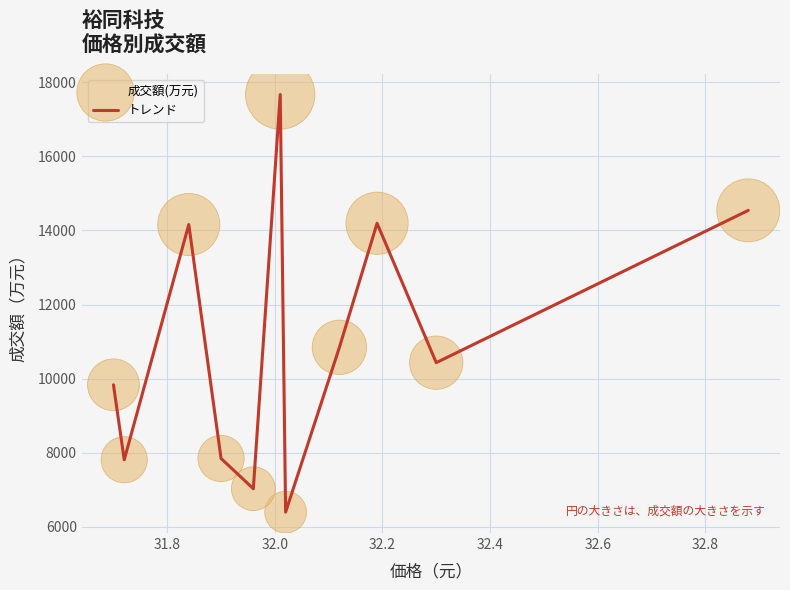

What is the difference between the maximum and minimum values?

11274